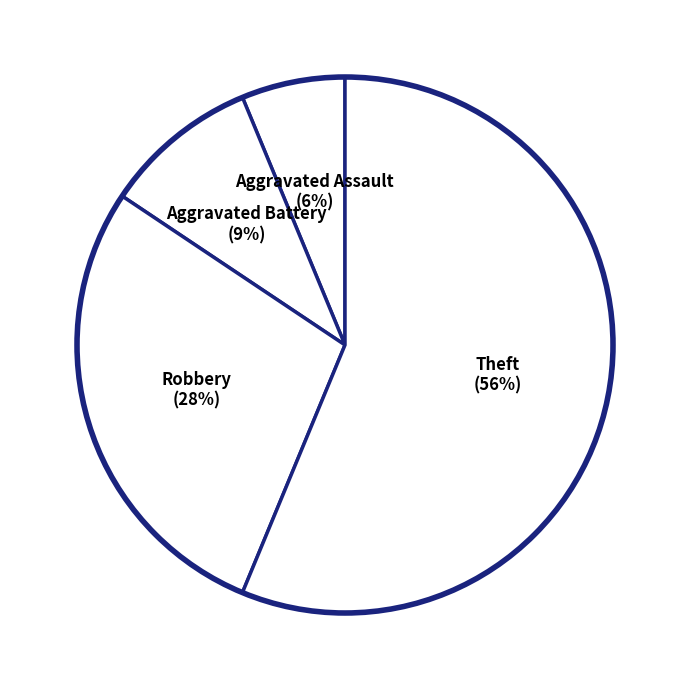

Count the number of slices in the pie.

4